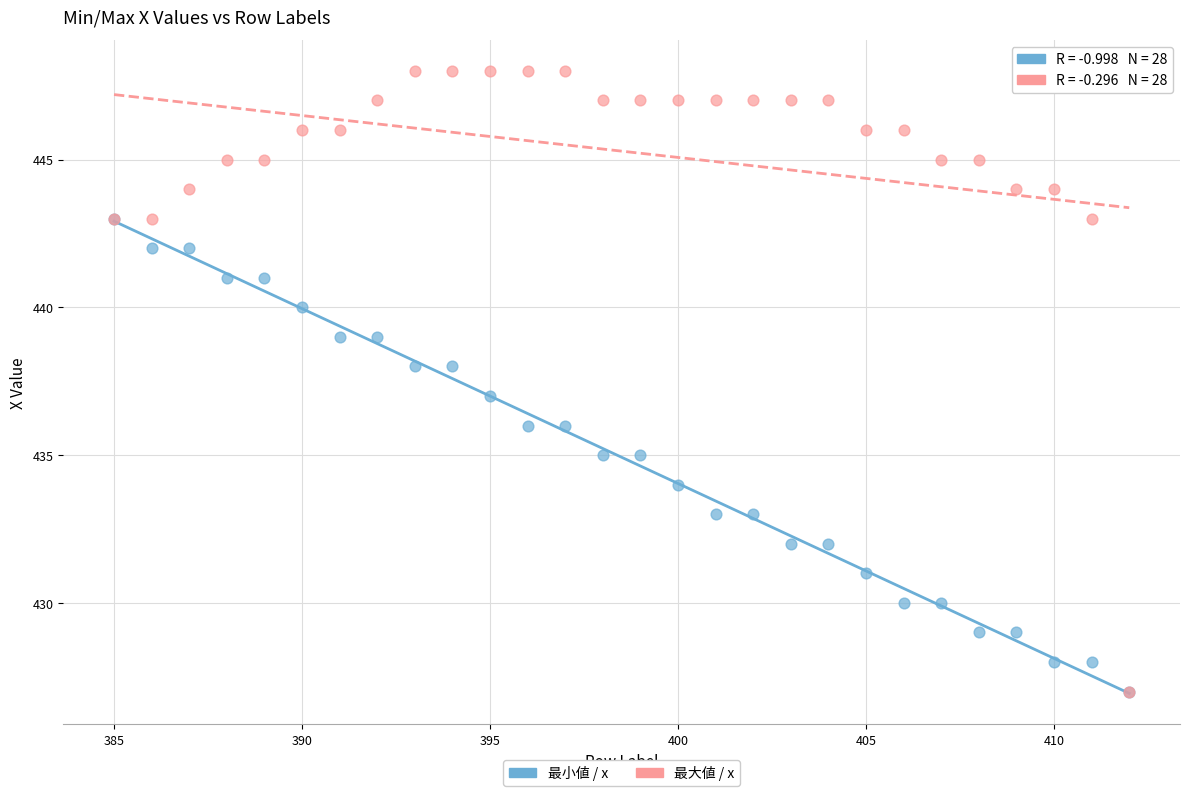

What are all the series names shown in the legend?

最小値 / x, 最大値 / x